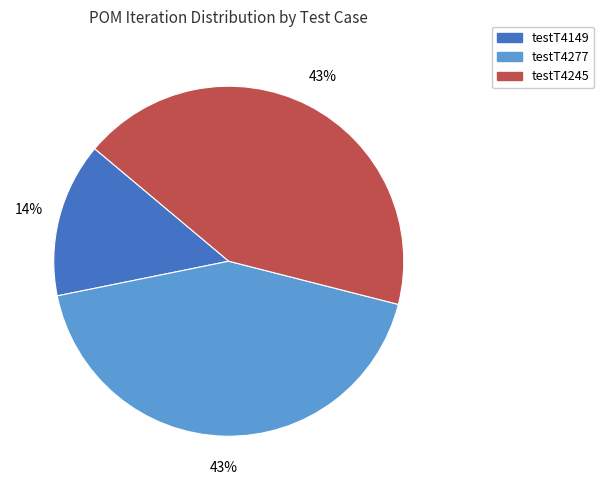

Do testT4245 and testT4277 together represent more than half of the pie?

Yes